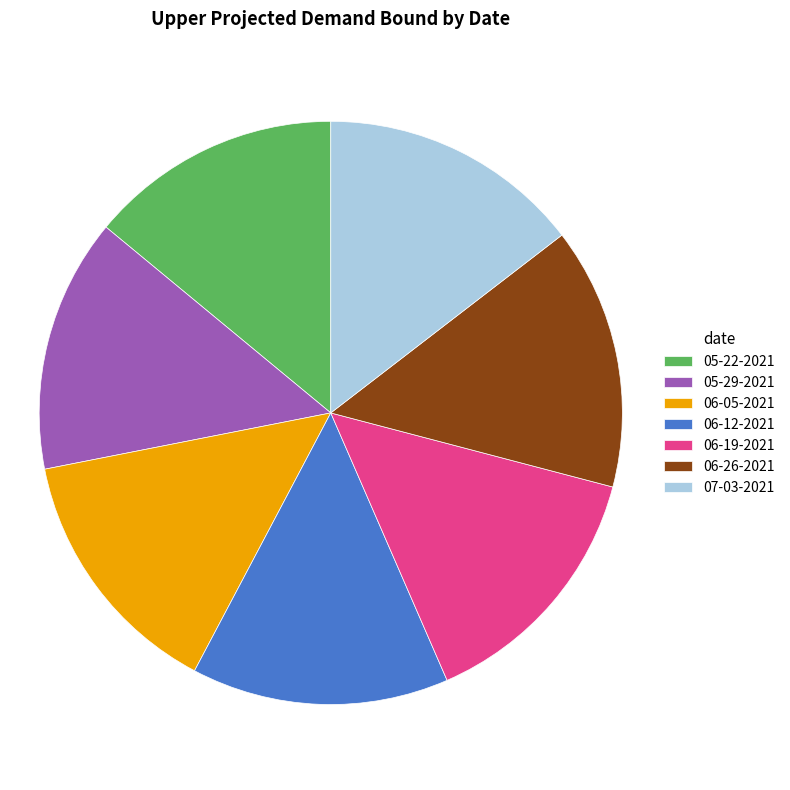

Do 07-03-2021 and 05-29-2021 together represent more than half of the pie?

No